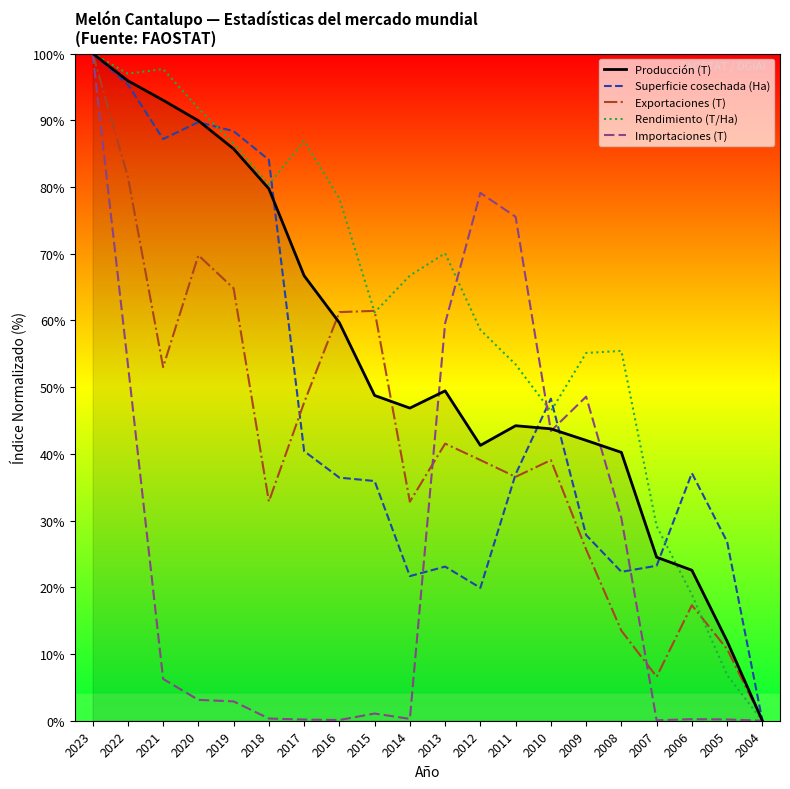

How many lines are shown in the chart?

5